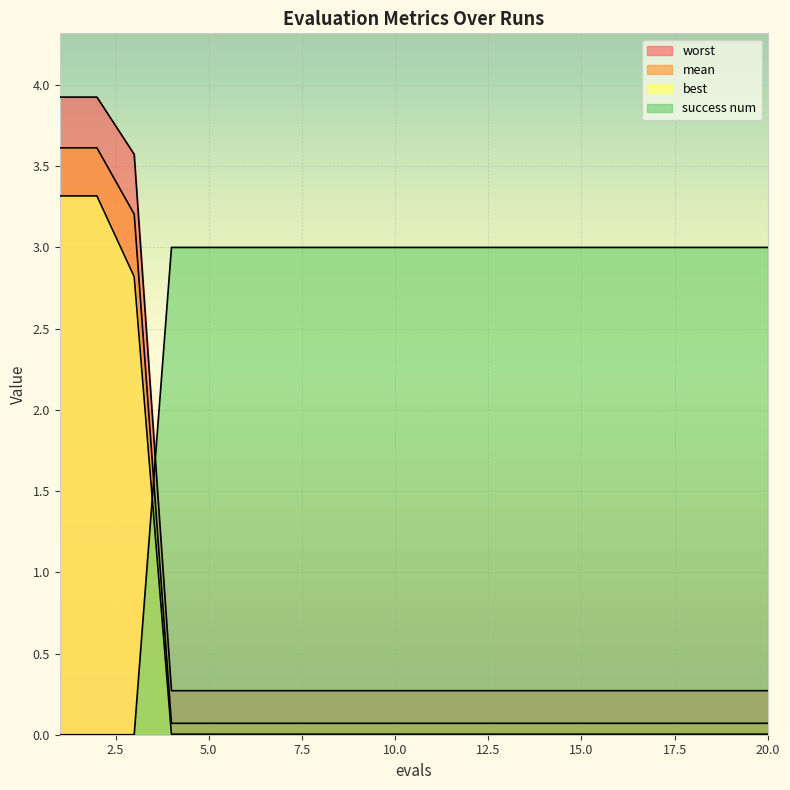

The value of mean at 19 is 0.1. True or false?

True